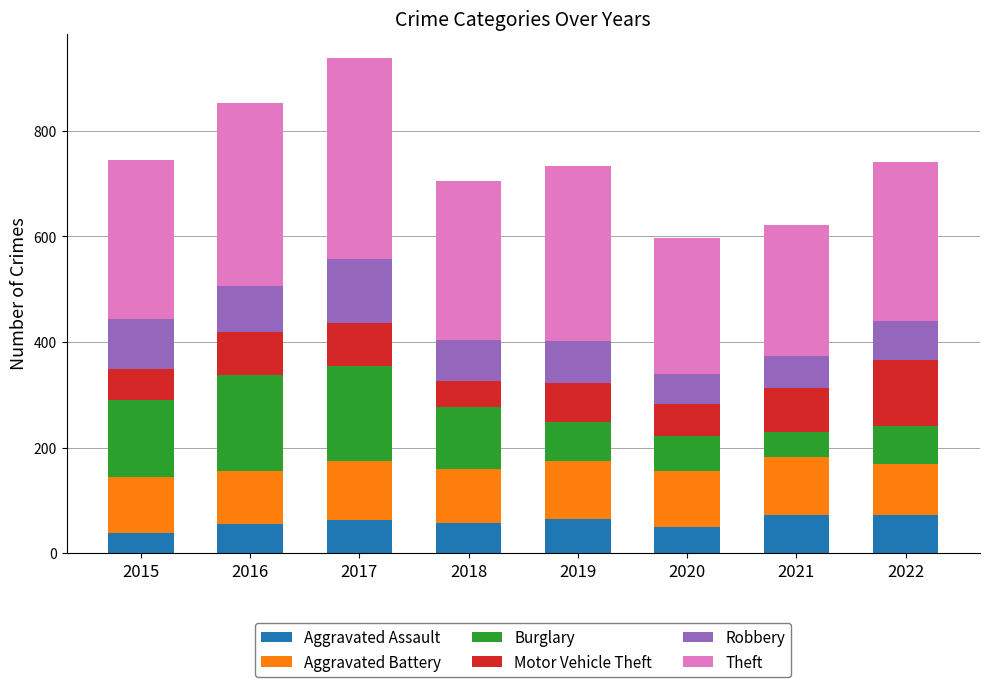

What is the total value across all series at 2018?

704